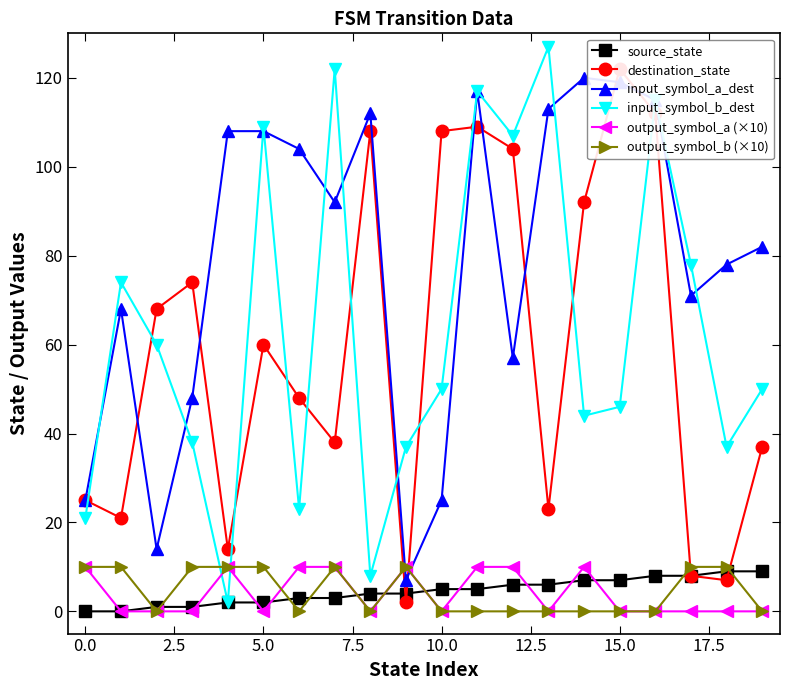

Is this an area chart (filled region under the line)?

No